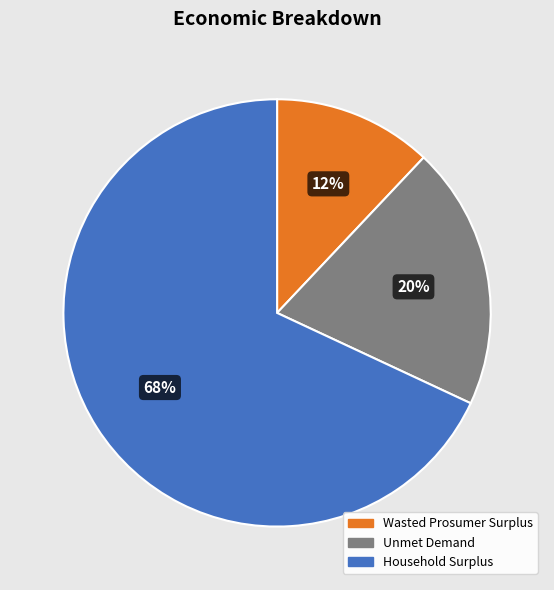

How many segments does this pie chart have?

3